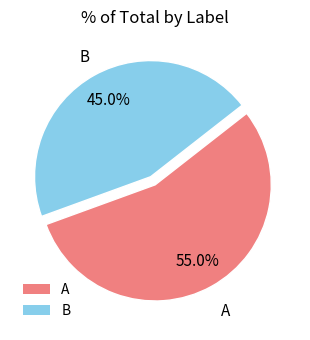

Is it true that A is 55% of the pie?

True